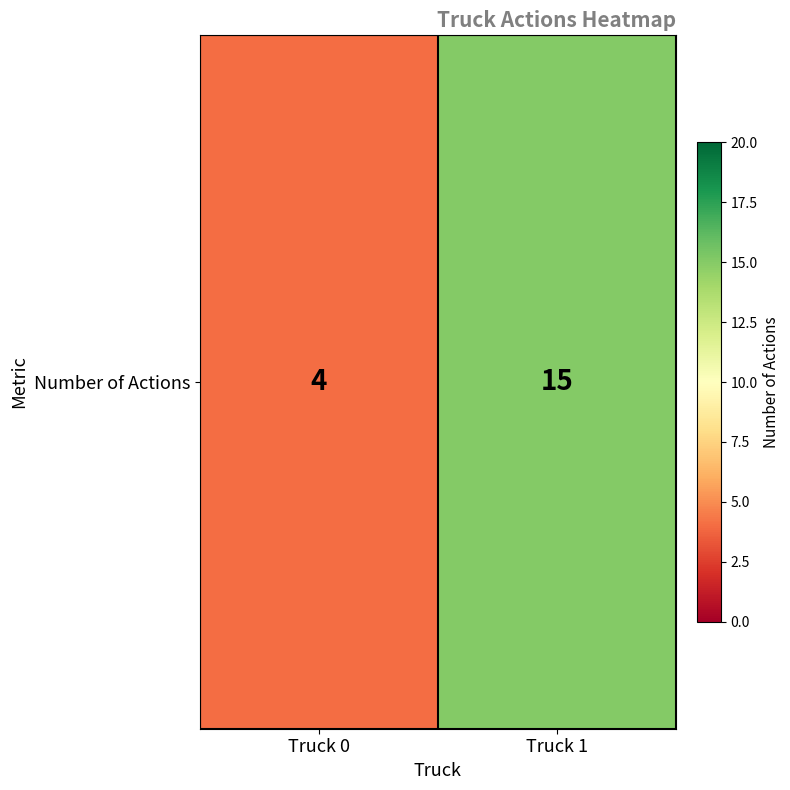

Reading left to right, list all the values displayed in this chart.

4	15